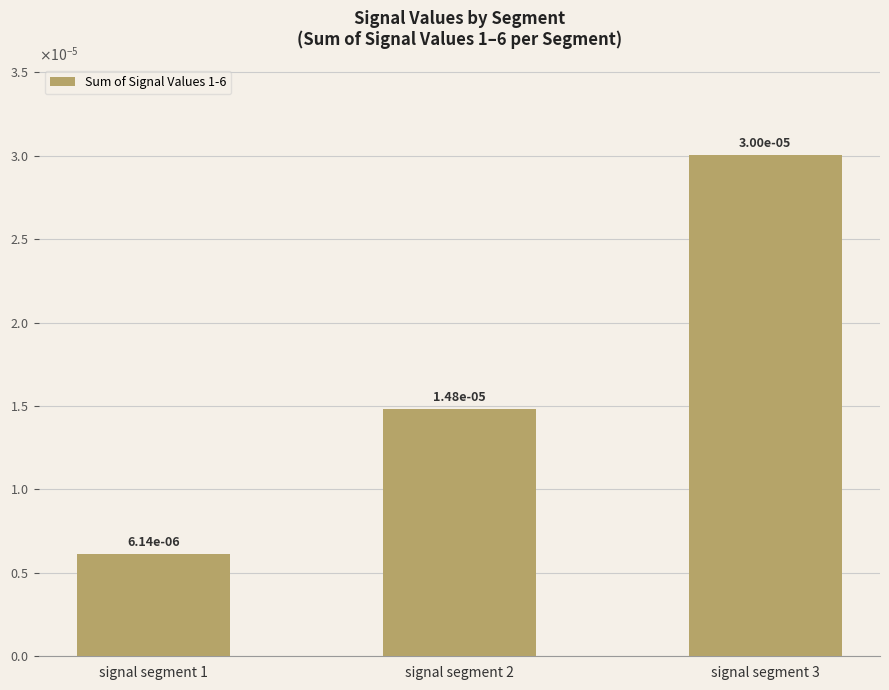

Rank the categories by value from highest to lowest.

signal segment 3, signal segment 2, signal segment 1